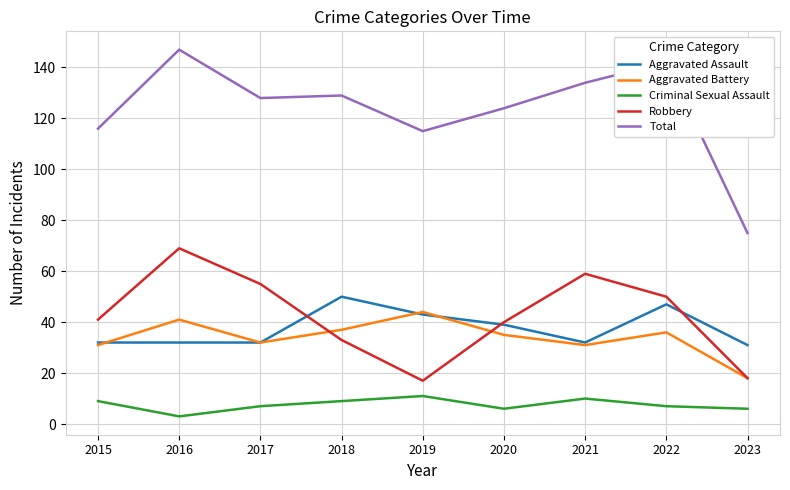

List the series in order of their peak value, highest first.

Total, Robbery, Aggravated Assault, Aggravated Battery, Criminal Sexual Assault